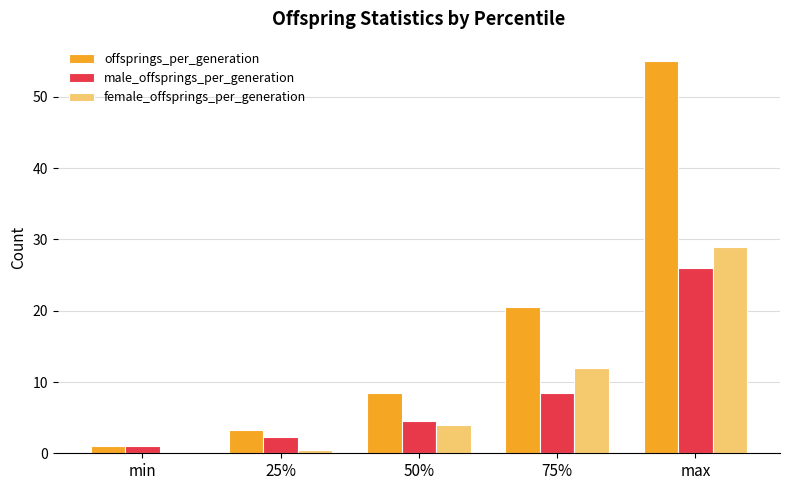

What is the sum of the female_offsprings_per_generation values at 75% and max?

41.0